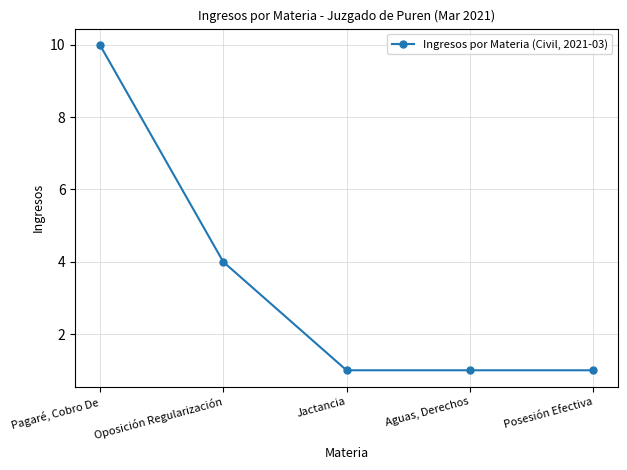

Does the chart display data point markers on the line(s)?

Yes